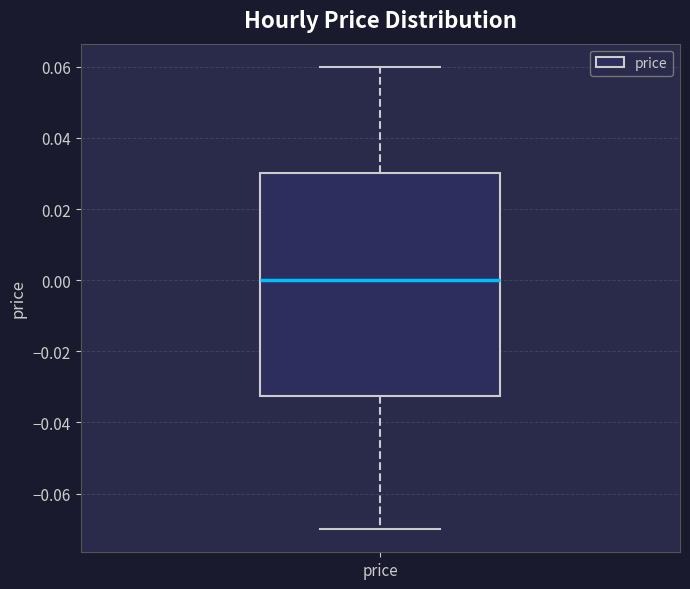

Read this box plot against the y-axis: the position of the median line, the range covered by the box, and the ends of both whiskers. The values are not printed on the chart, so give them approximately, as read against the axis.

median 0.000, box -0.032 to 0.030, whiskers -0.070 to 0.060